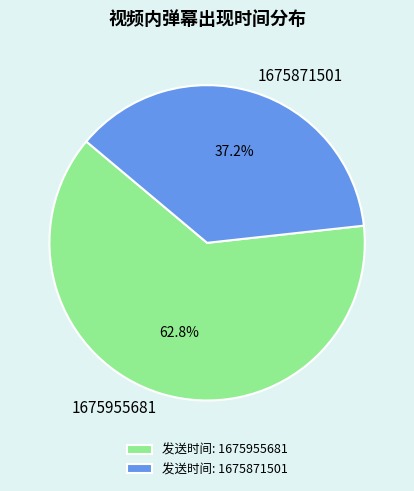

To the nearest percent, what is the difference between the 1675871501 and 1675955681 slice percentages?

26%